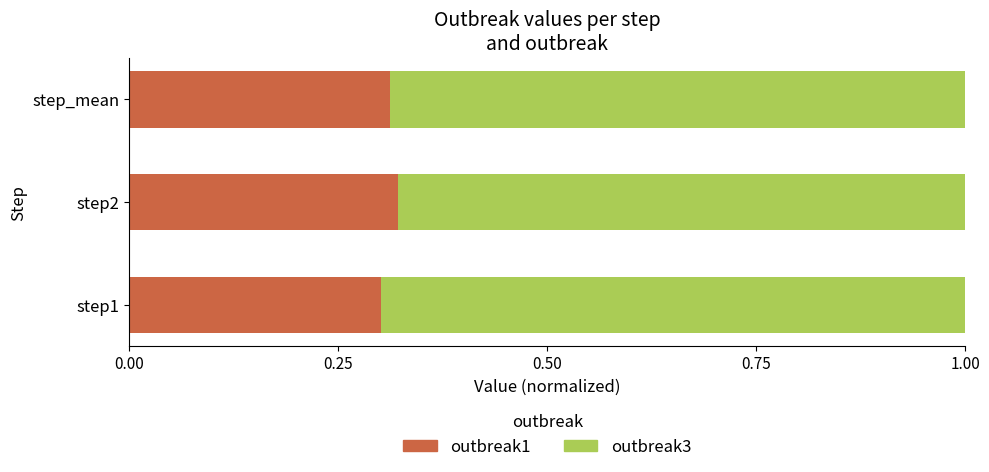

Is it true that outbreak1 equals 0.5 at step_mean?

False